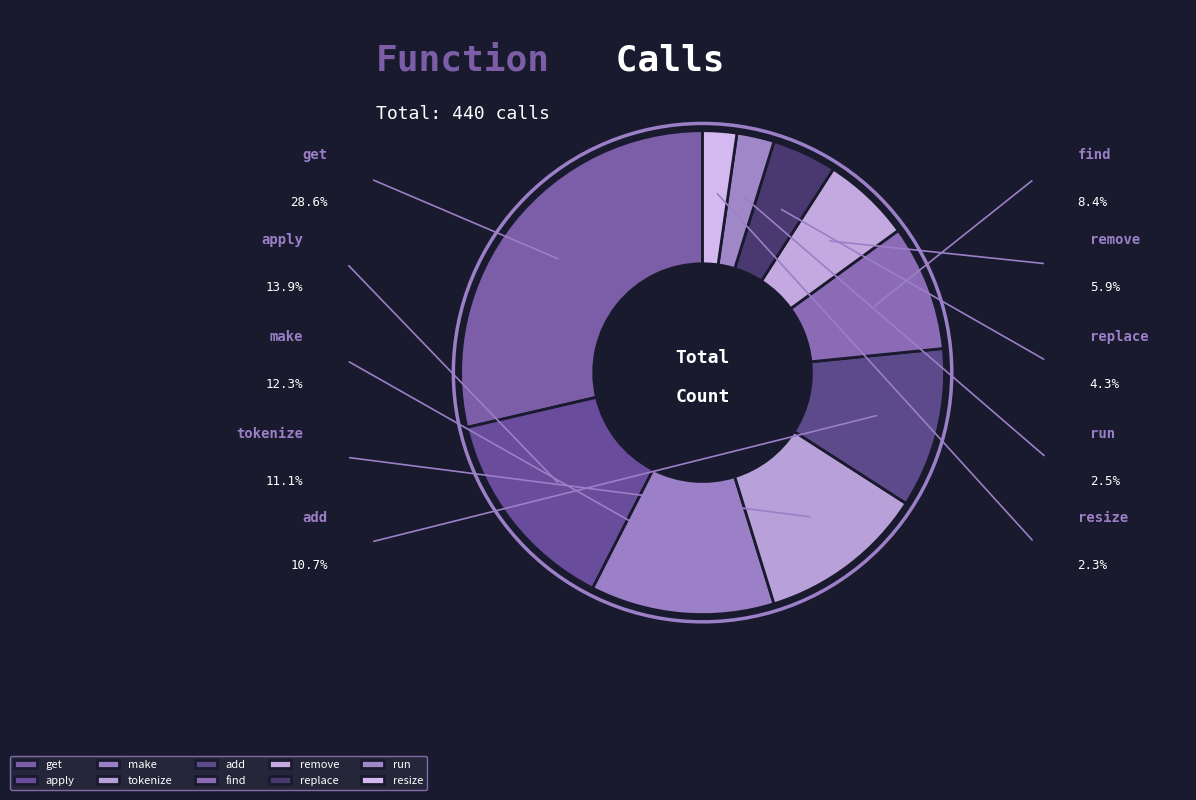

How many segments does this pie chart have?

10